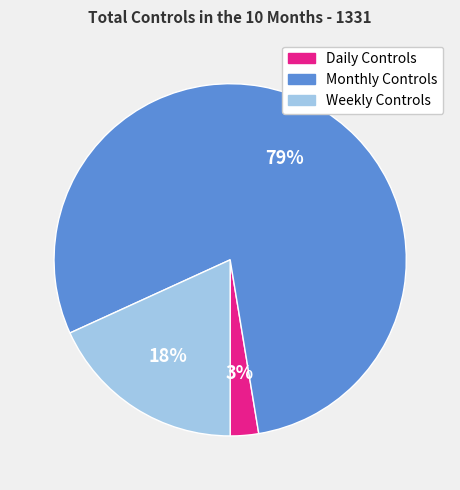

Which category accounts for the majority?

Monthly Controls